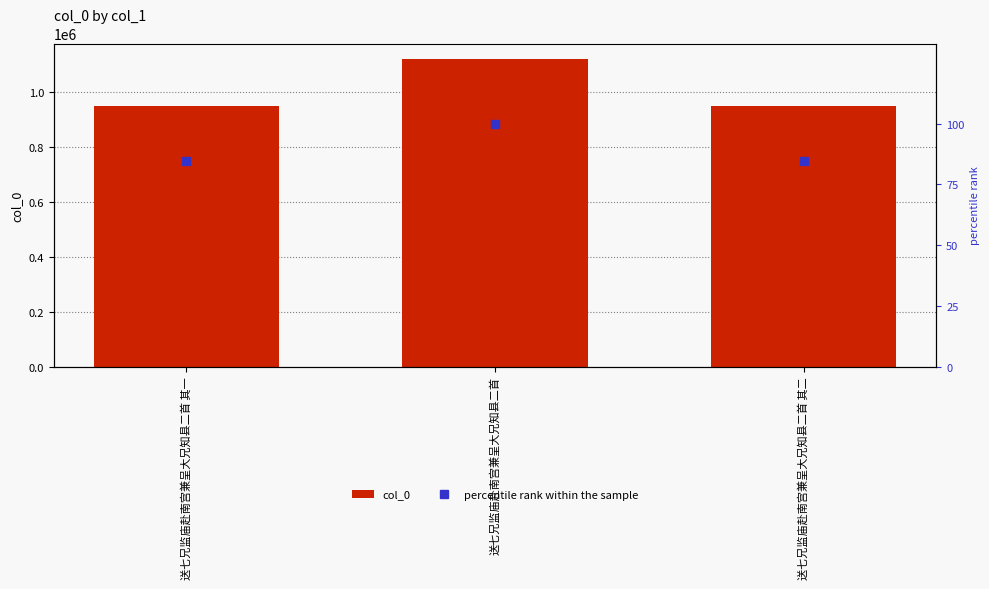

Which series has the largest total across all categories?

col_0